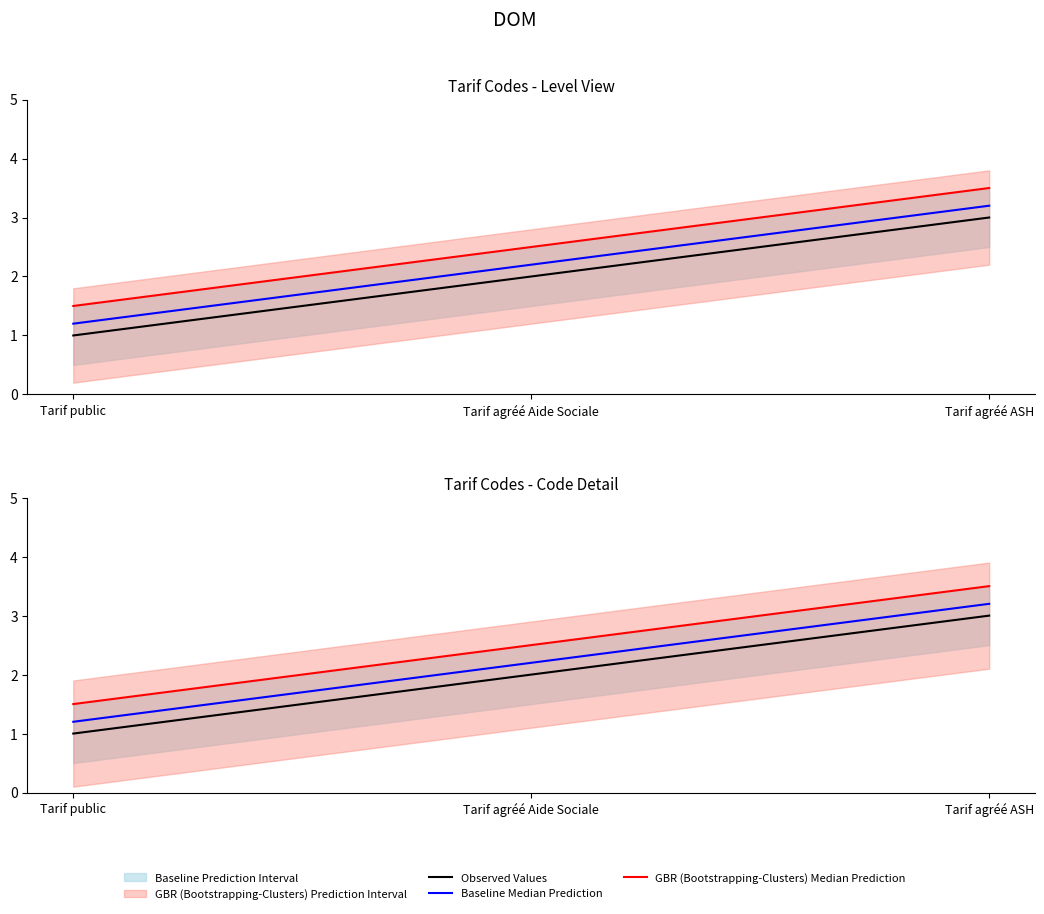

True or false: Observed Values has a value of 3.4 at Tarif agréé Aide Sociale.

False